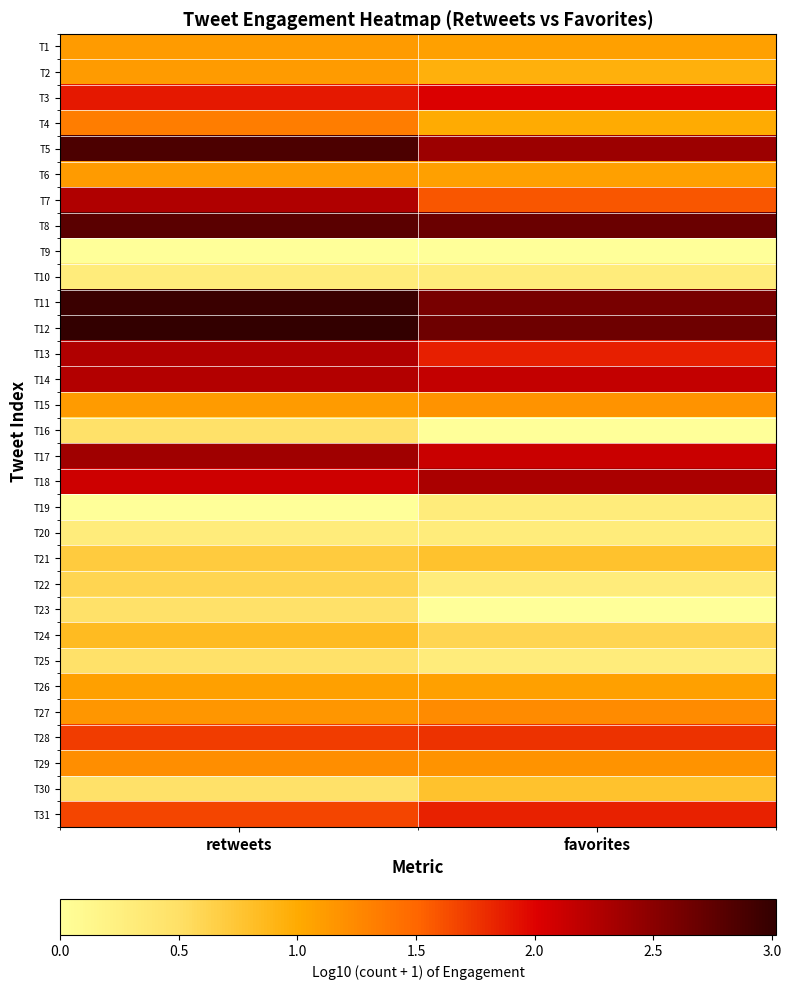

What is the total value across all series at favorites?

38.4